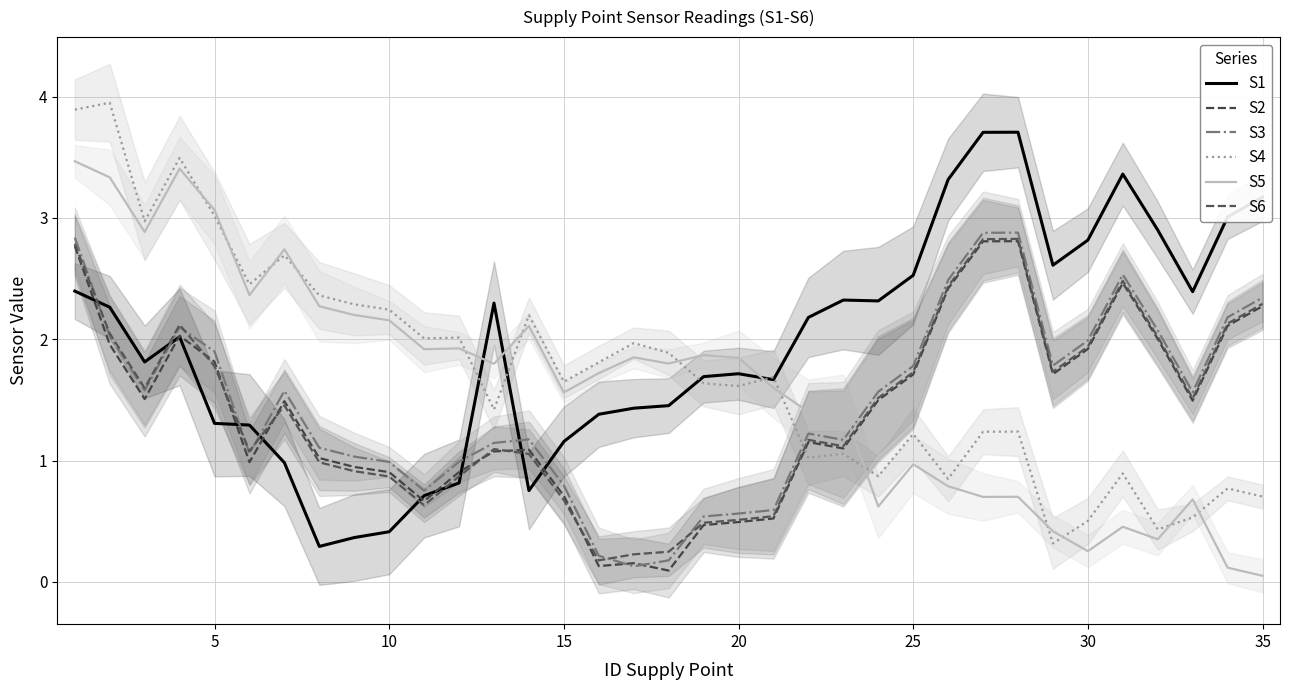

What is the difference between the maximum and minimum values in the S3 series?

2.8